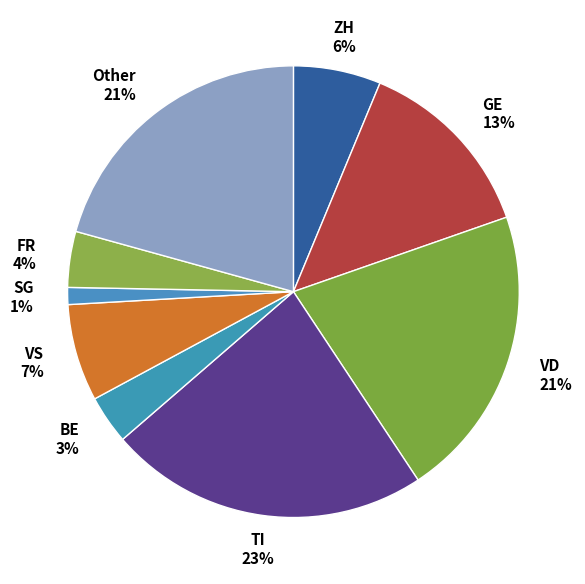

What is the ratio of the value at ZH to the value at TI?

0.3